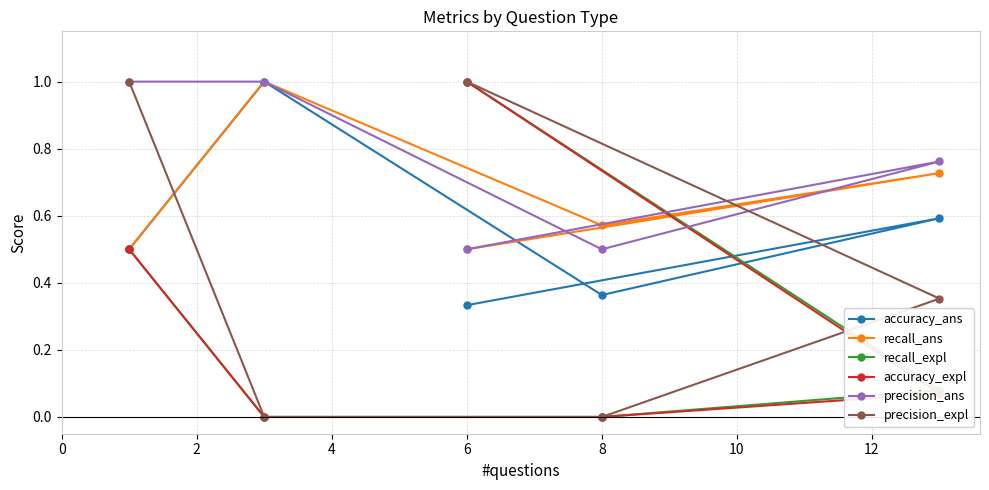

After their last crossing, which series has the higher values: recall_expl or precision_ans?

precision_ans